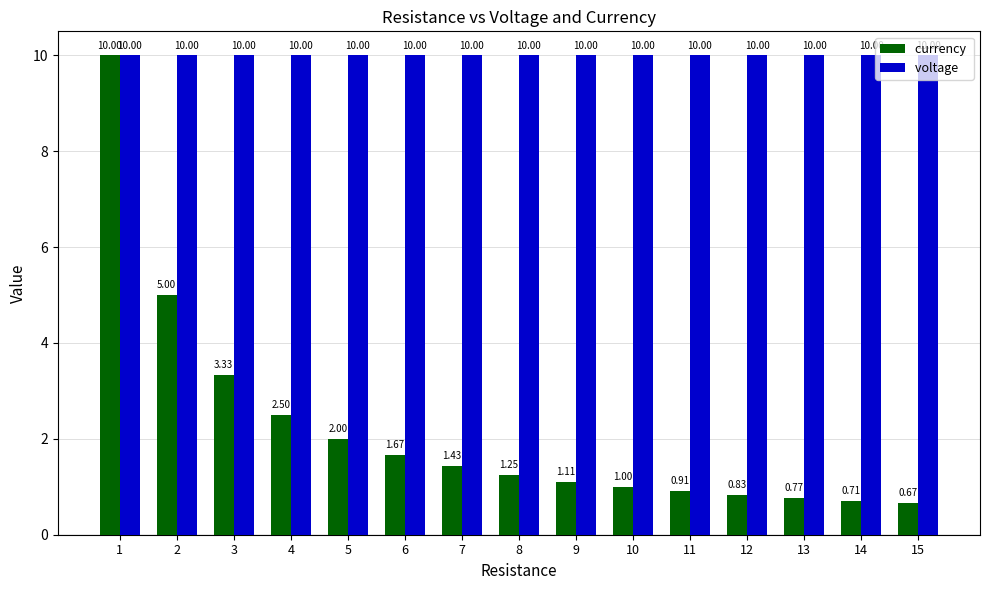

What is the total value across all series at 14?

10.7